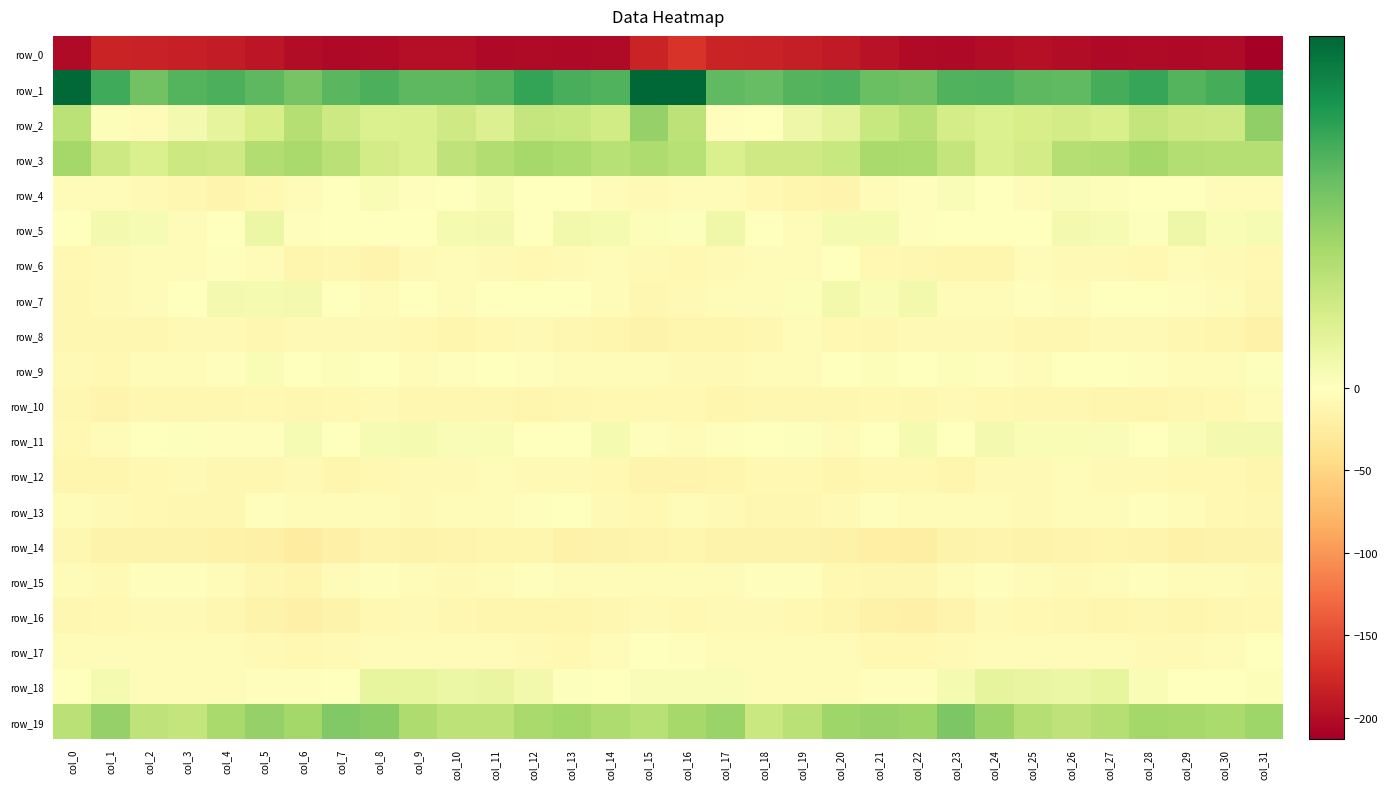

The row_10 series shows -19.7 at col_19. True or false?

False